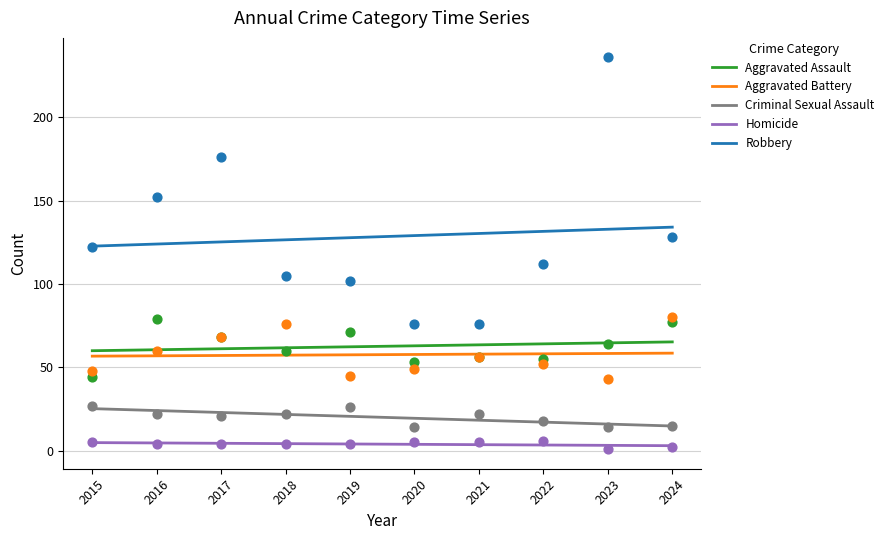

What is the total value across all series at 2020?

197